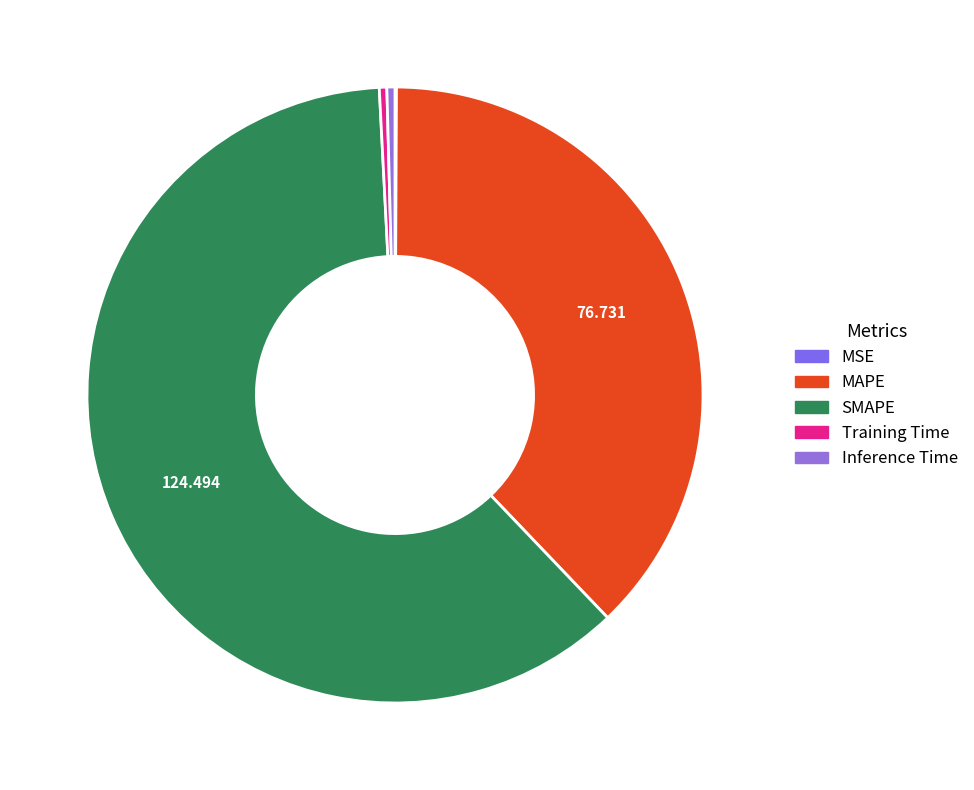

Is it true that MAPE is 31% of the pie?

False